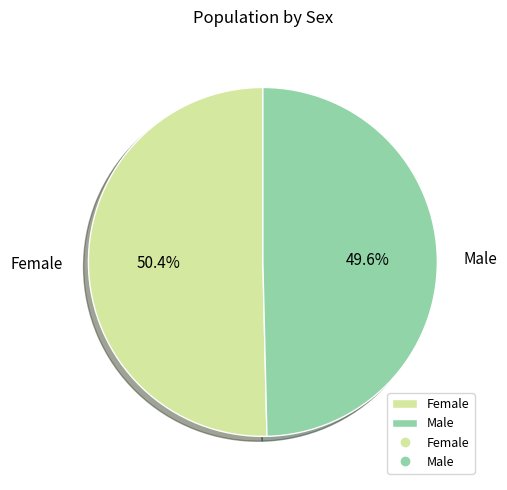

Do Female and Male together represent more than half of the pie?

Yes